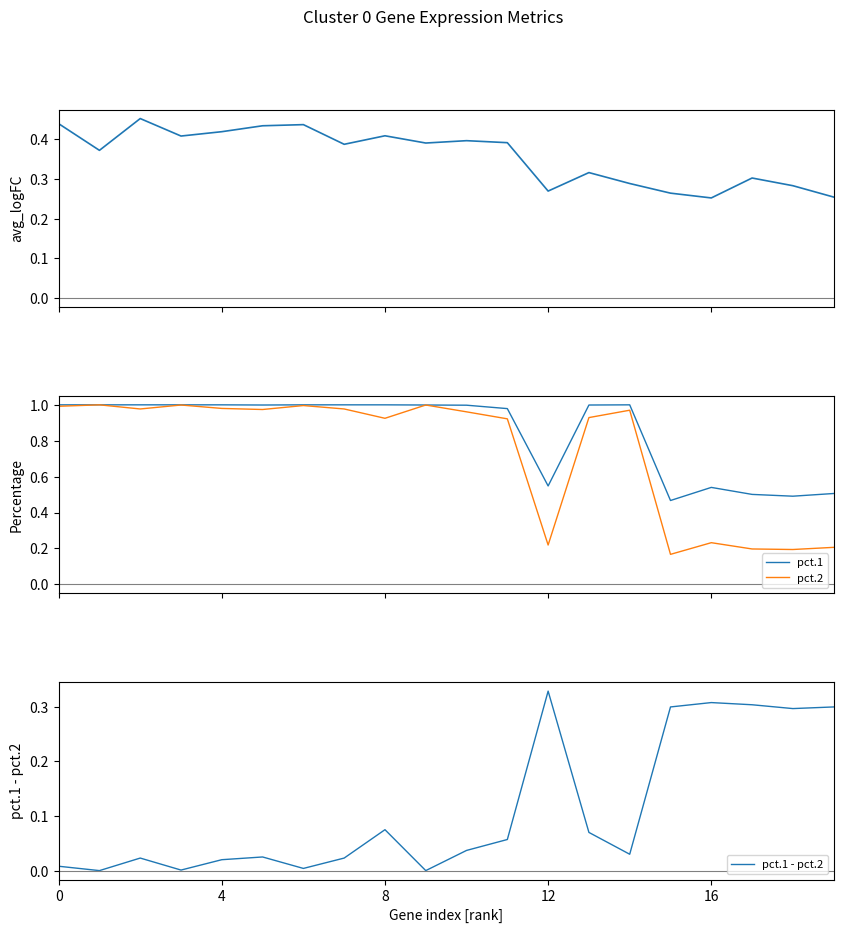

How many interior local valleys does the avg_logFC series have?

6